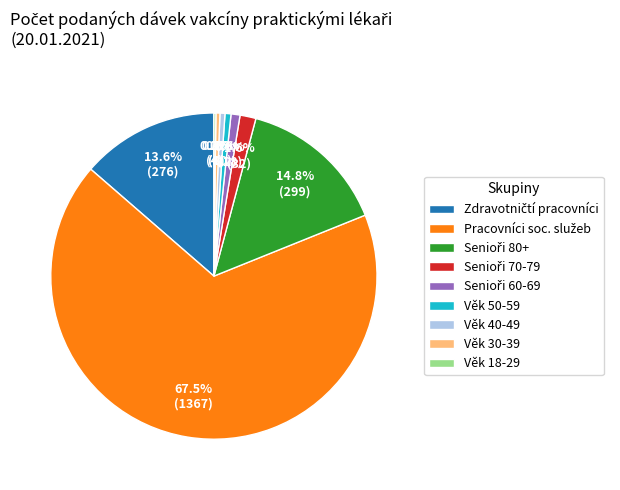

Does any single category account for the majority?

Yes